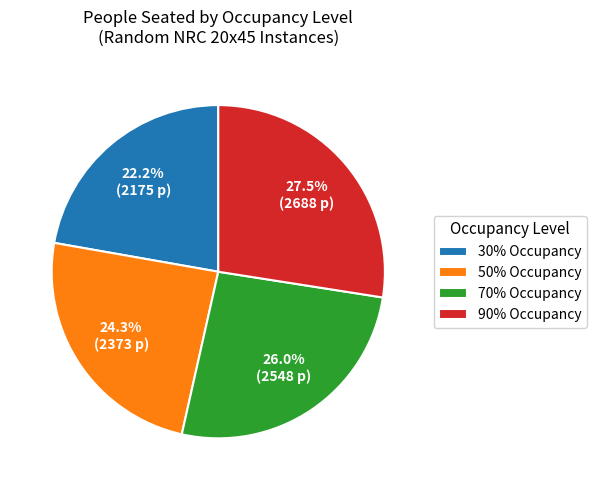

What is the total percentage of 50% Occupancy and 30% Occupancy?

46.5%